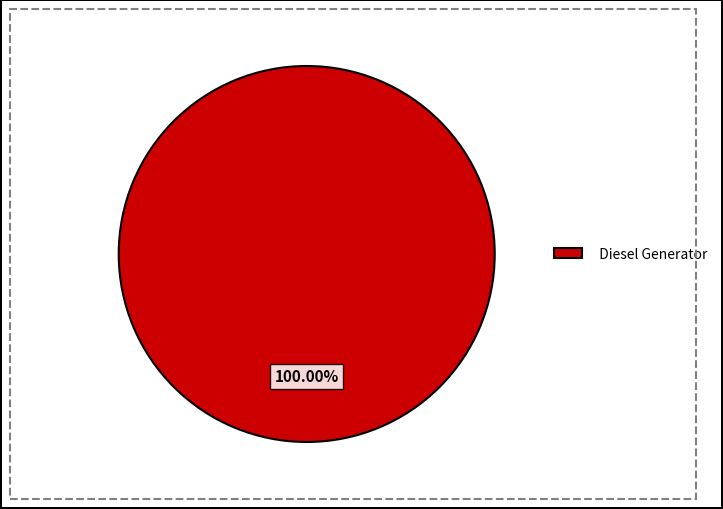

Which category accounts for the majority?

Diesel Generator